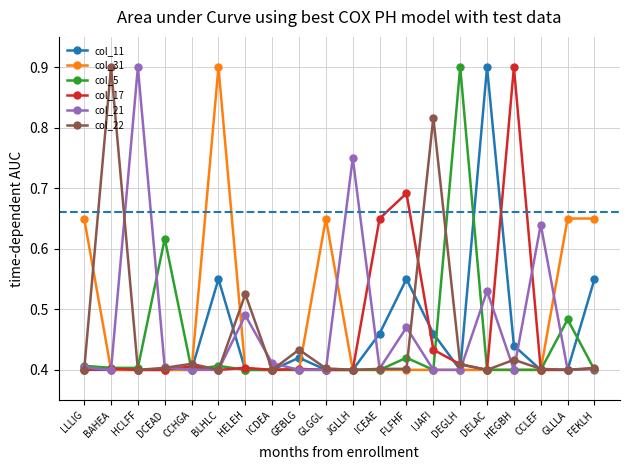

What is the difference between the col_5 values at GLLLA and JGLLH?

0.1